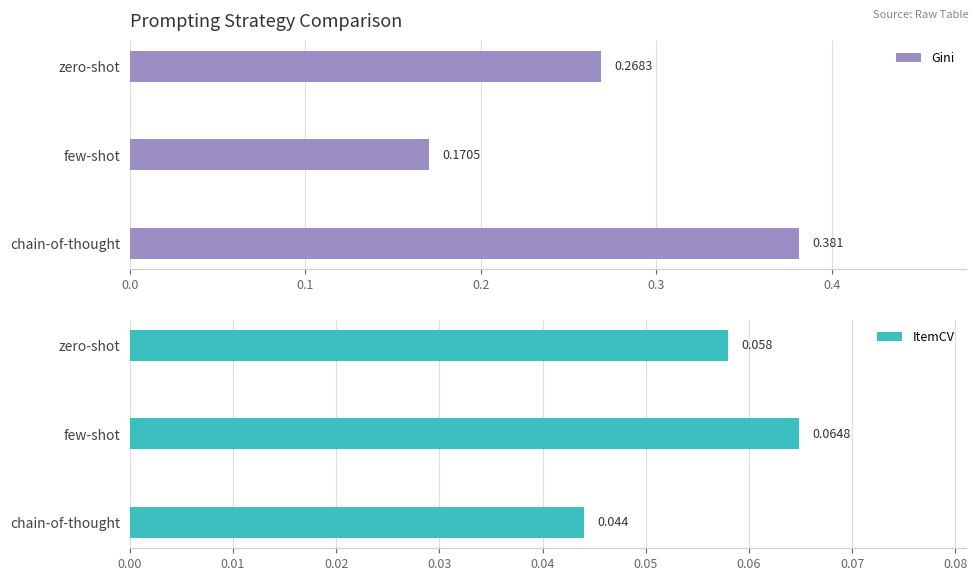

Does the chart contain stacked bars?

No